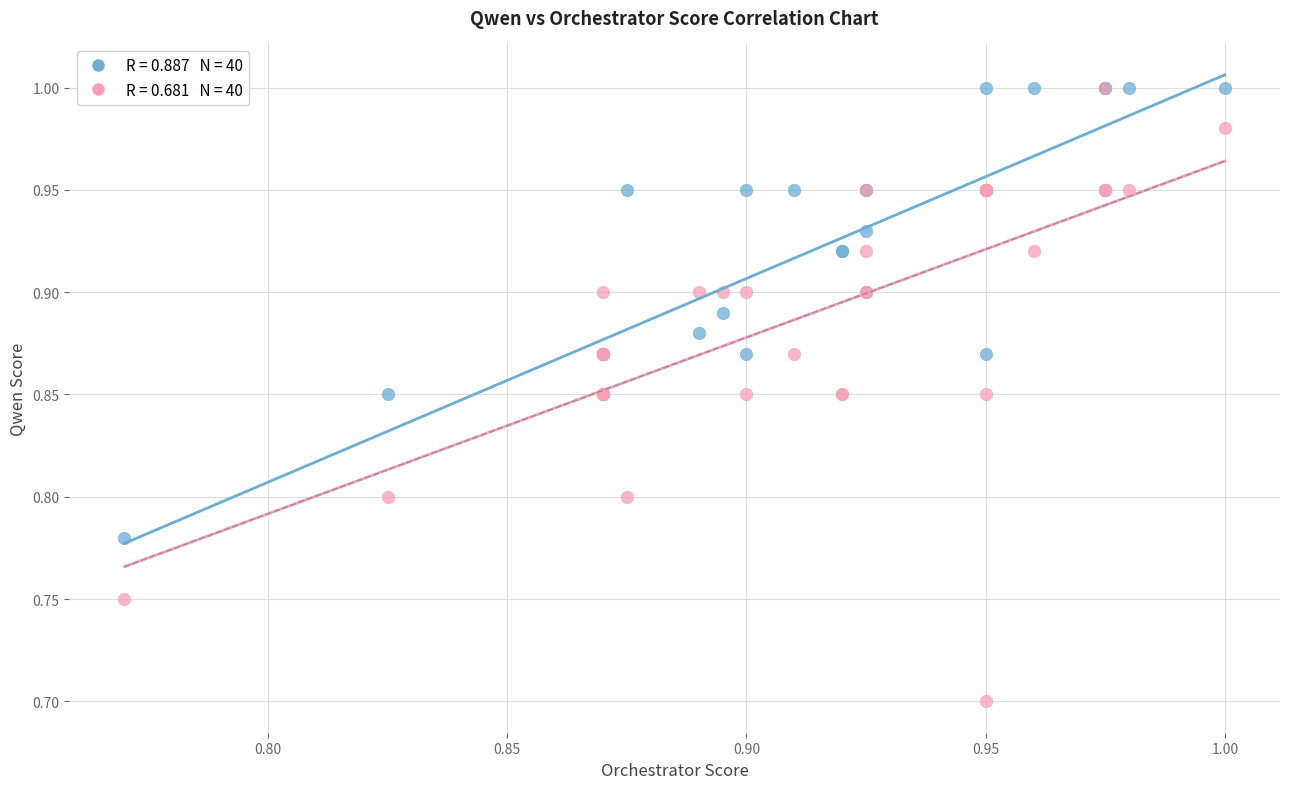

Across all series, what Y value is closest to 0?

0.7